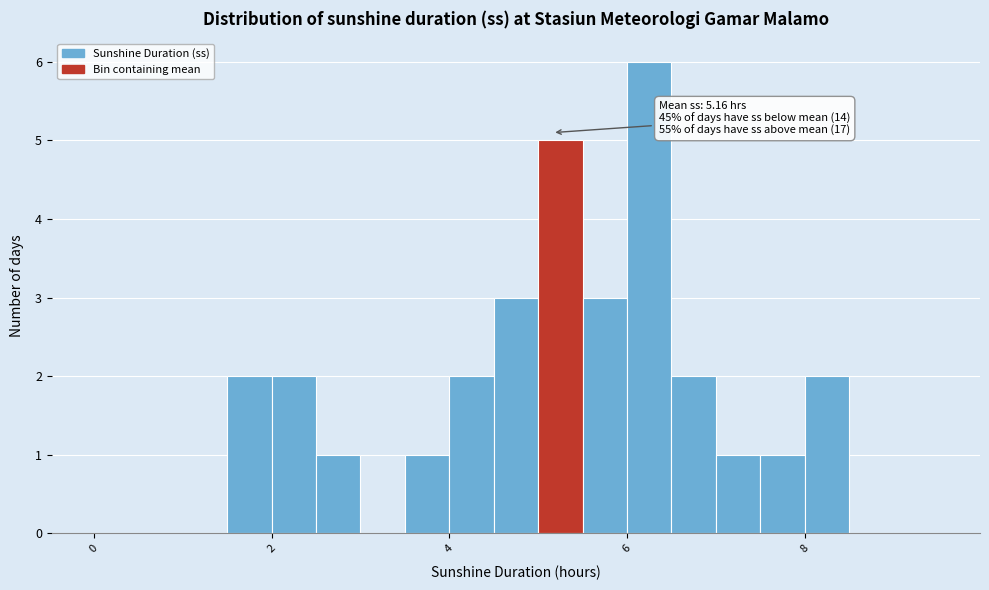

Read against the x-axis, roughly where is the centre of the tallest bar?

6.2